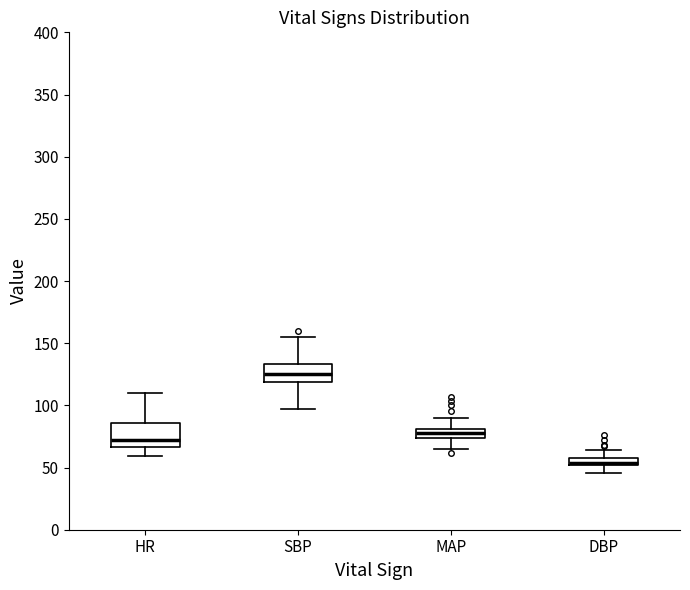

Where does the lower whisker of the box for SBP end on the y-axis? The values are not printed on the chart, so give them approximately, as read against the axis.

95